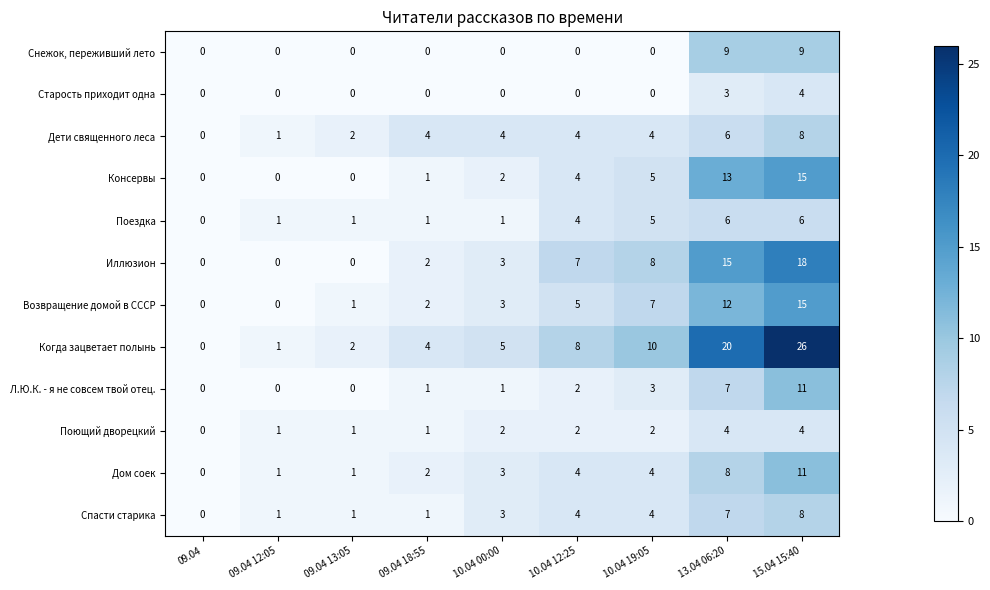

How many series are shown in this chart?

12